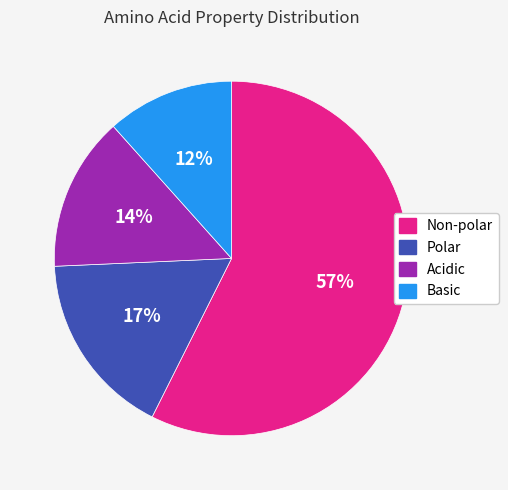

Is the sum of Polar and Basic greater than half?

No